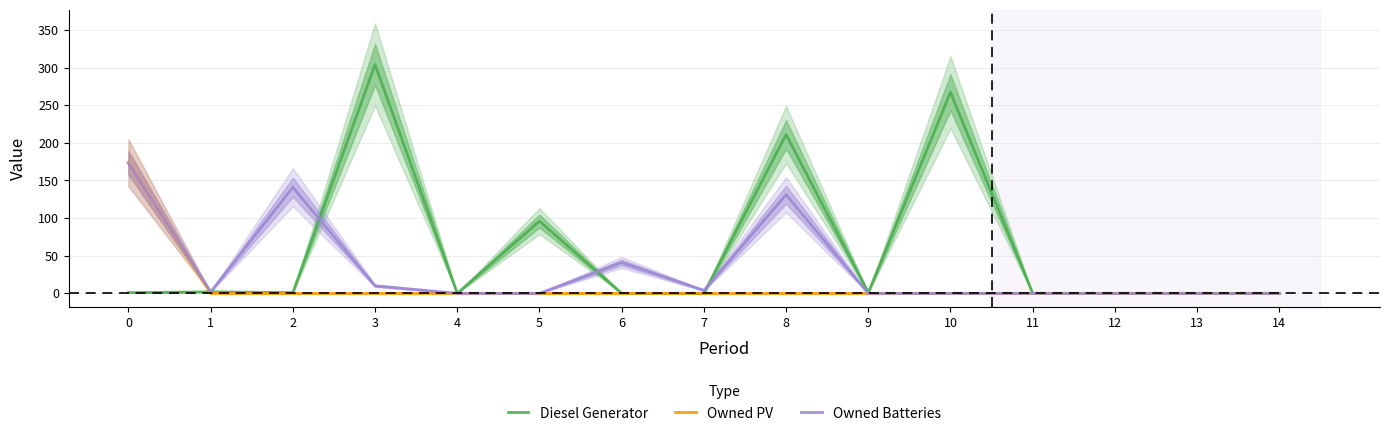

How many times do Owned Batteries and Owned PV cross each other?

1